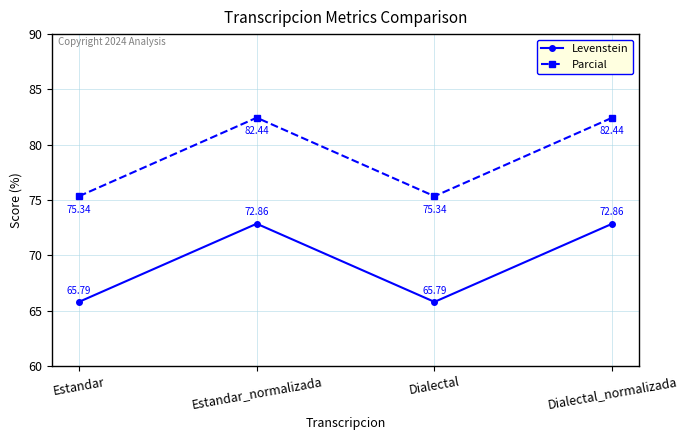

True or false: Levenstein and Parcial cross at least once.

False